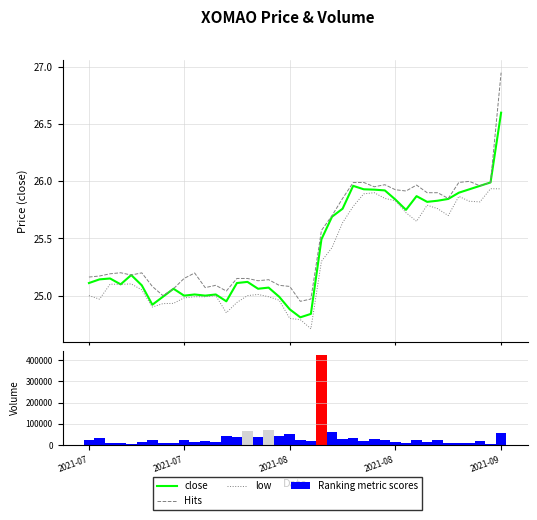

Are the bars grouped side by side (vs. stacked)?

Yes